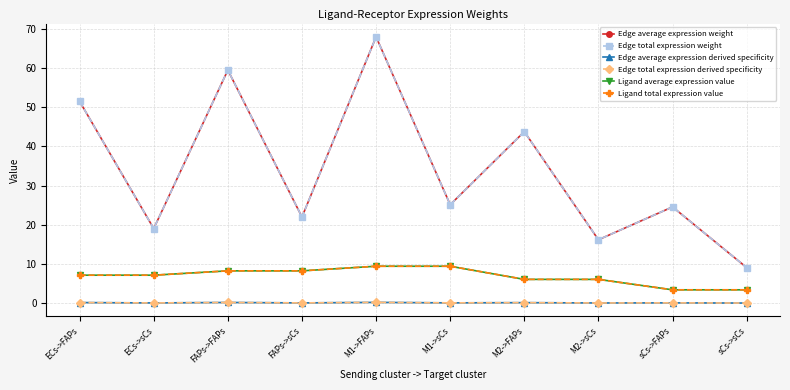

At which category does the chart reach its minimum across all series?

sCs->sCs